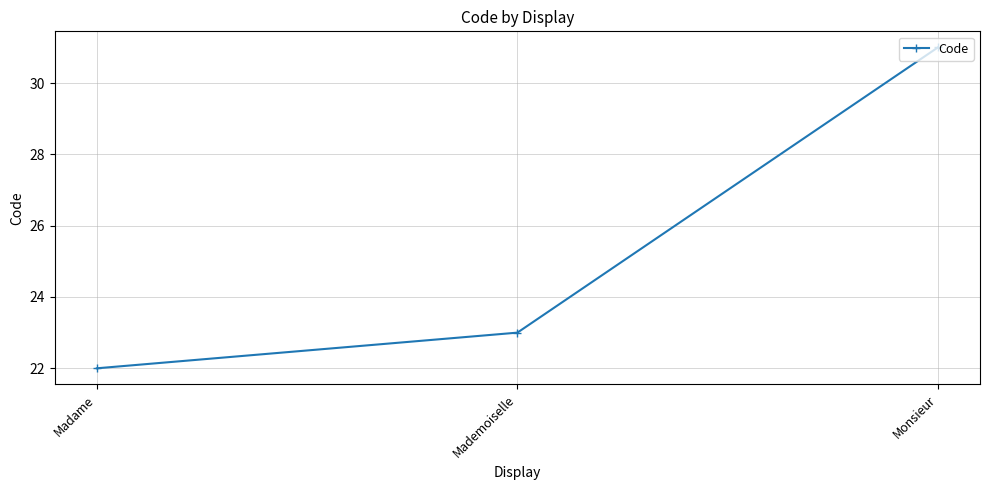

How many series are shown in this chart?

1